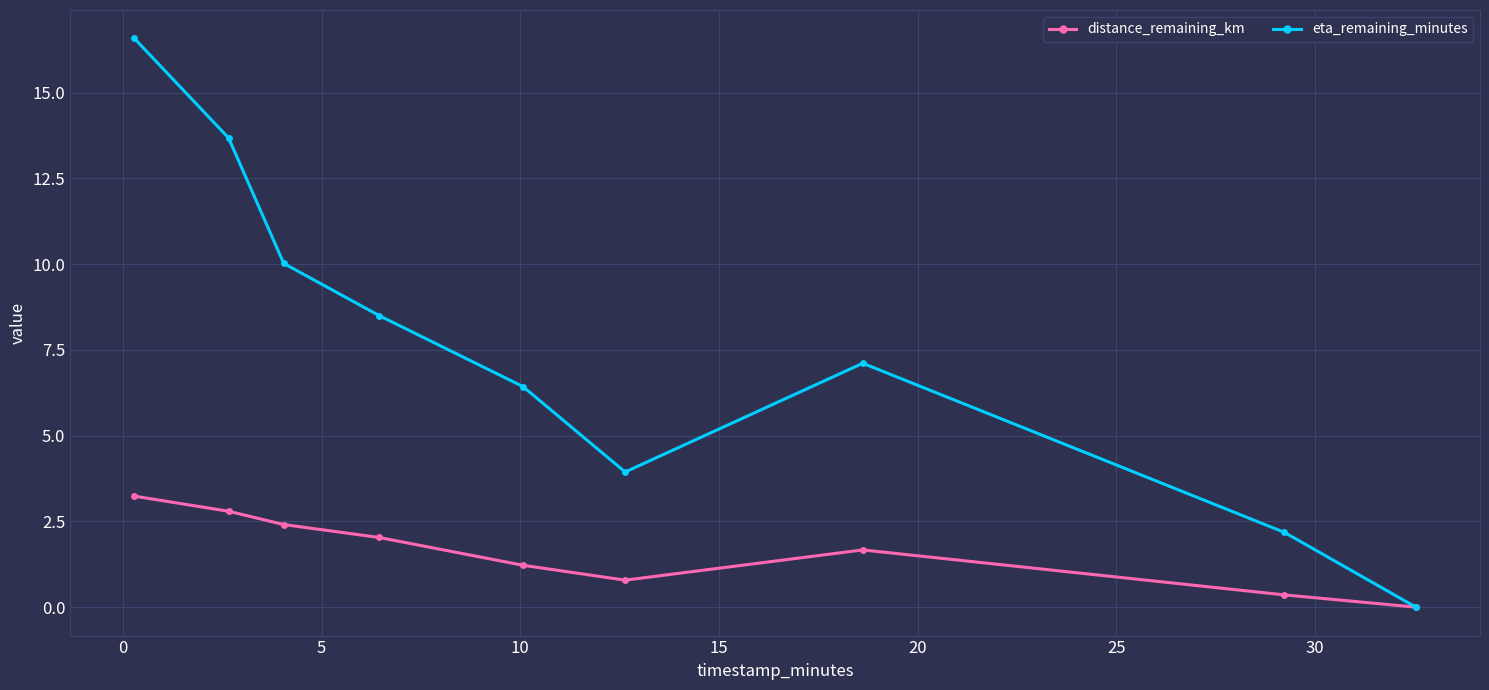

At how many categories does at least one series exceed 1?

8